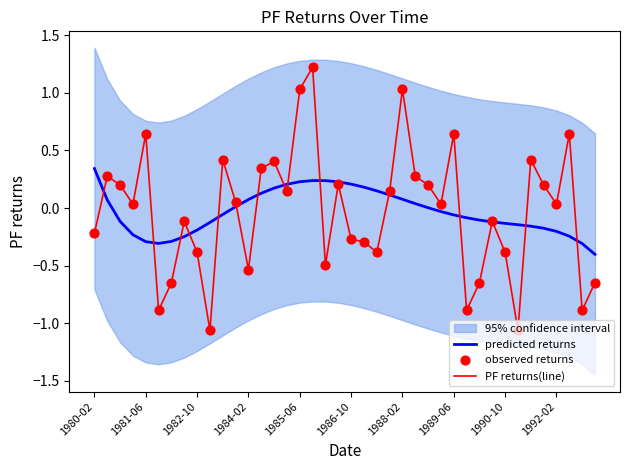

Which series has the widest spread of Y values?

PF returns(line)